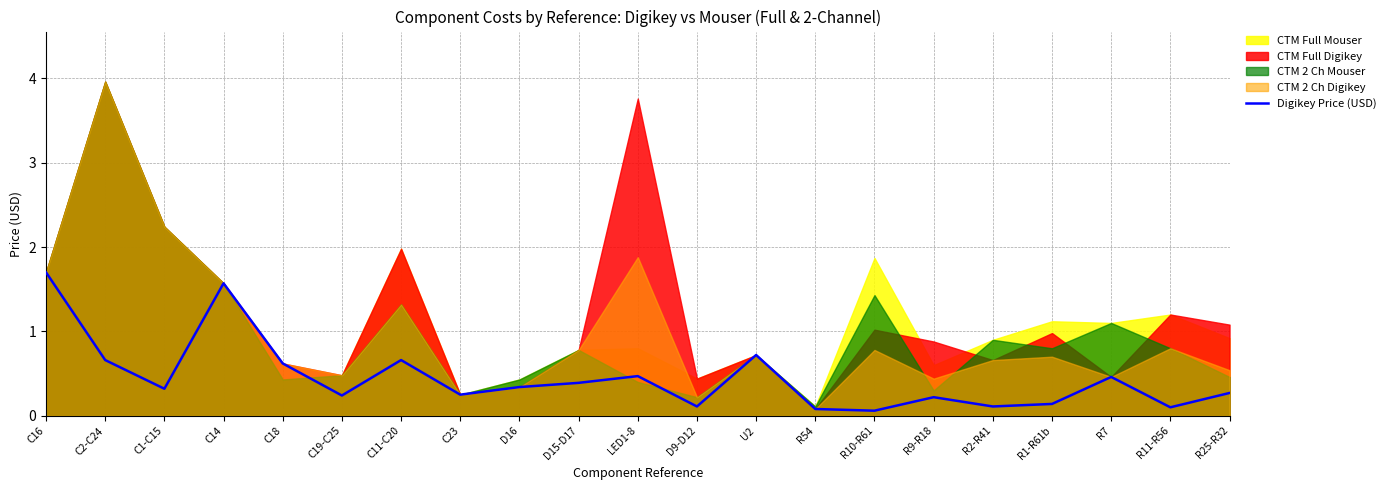

What is the difference between the values at C23 and R7?

0.2